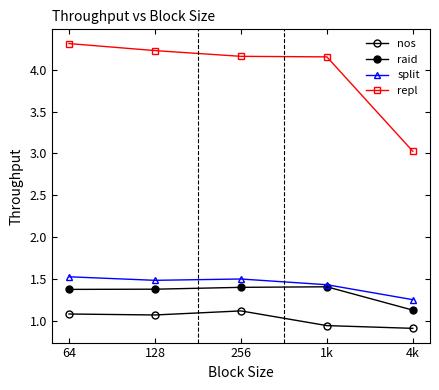

True or false: repl and split intersect in this chart.

False